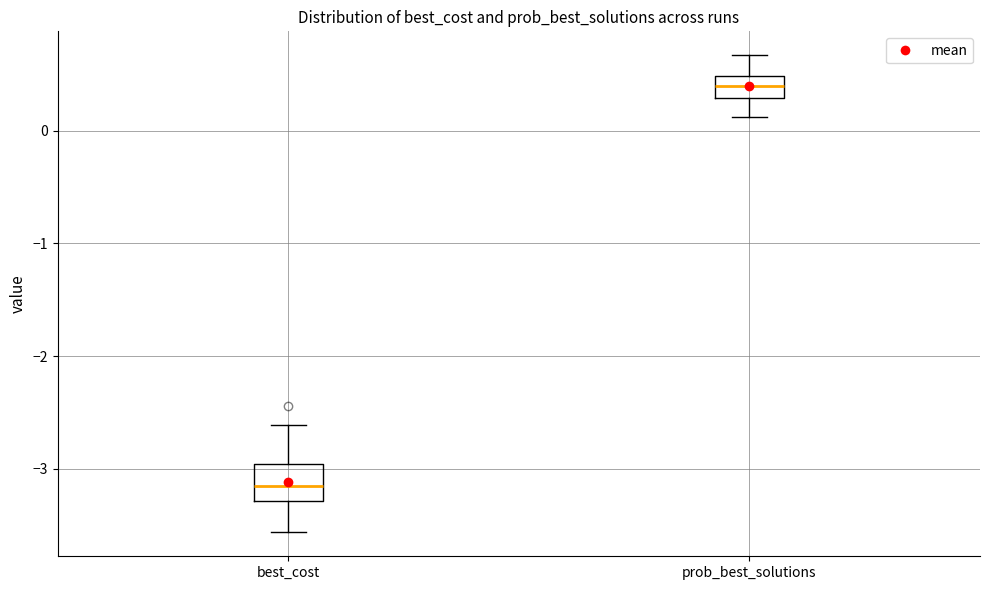

Reading left to right, transcribe this box plot: for each box, give where its median line is, the range the box spans, and where its two whiskers end, as read against the y-axis. The values are not printed on the chart, so give them approximately, as read against the axis.

best_cost: median -3.2, box -3.3 to -3.0, whiskers -3.6 to -2.6
prob_best_solutions: median 0.4, box 0.3 to 0.5, whiskers 0.1 to 0.7